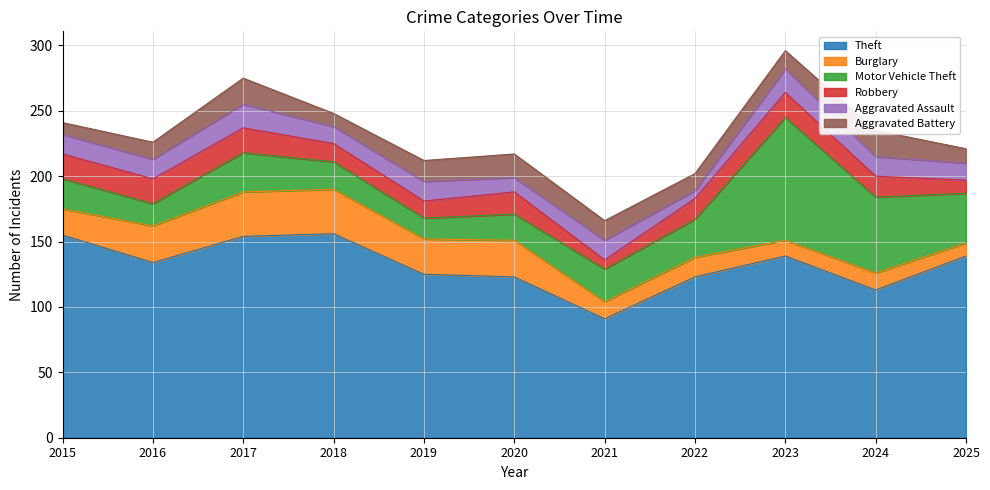

Count the number of categories in the chart.

11